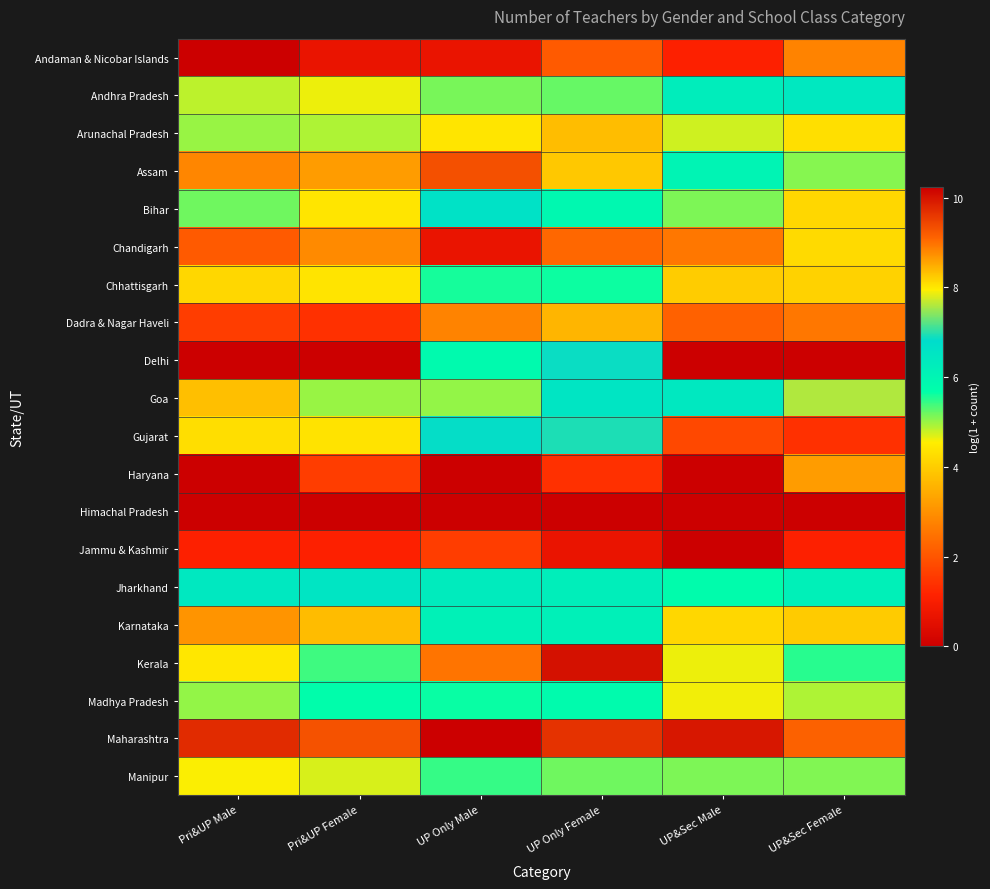

Reading left to right, what are all the values shown in this chart?

Andaman & Nicobar Islands: Pri&UP Male=0.0	Pri&UP Female=0.7	UP Only Male=0.7	UP Only Female=2.1	UP&Sec Male=1.1	UP&Sec Female=2.8
Andhra Pradesh: Pri&UP Male=4.8	Pri&UP Female=4.6	UP Only Male=5.1	UP Only Female=5.2	UP&Sec Male=6.3	UP&Sec Female=6.4
Arunachal Pradesh: Pri&UP Male=5.0	Pri&UP Female=4.9	UP Only Male=4.4	UP Only Female=3.7	UP&Sec Male=4.8	UP&Sec Female=4.3
Assam: Pri&UP Male=2.8	Pri&UP Female=3.2	UP Only Male=9.3	UP Only Female=8.3	UP&Sec Male=6.0	UP&Sec Female=5.1
Bihar: Pri&UP Male=5.2	Pri&UP Female=4.4	UP Only Male=6.6	UP Only Female=5.9	UP&Sec Male=5.1	UP&Sec Female=4.2
Chandigarh: Pri&UP Male=2.1	Pri&UP Female=2.9	UP Only Male=0.7	UP Only Female=2.3	UP&Sec Male=2.6	UP&Sec Female=4.2
Chhattisgarh: Pri&UP Male=4.2	Pri&UP Female=4.4	UP Only Male=5.6	UP Only Female=5.6	UP&Sec Male=4.0	UP&Sec Female=4.1
Dadra & Nagar Haveli: Pri&UP Male=1.6	Pri&UP Female=1.4	UP Only Male=2.8	UP Only Female=3.6	UP&Sec Male=2.2	UP&Sec Female=2.6
Delhi: Pri&UP Male=0.0	Pri&UP Female=0.0	UP Only Male=5.8	UP Only Female=6.9	UP&Sec Male=0.0	UP&Sec Female=0.0
Goa: Pri&UP Male=3.8	Pri&UP Female=5.0	UP Only Male=5.0	UP Only Female=6.5	UP&Sec Male=6.4	UP&Sec Female=7.6
Gujarat: Pri&UP Male=4.3	Pri&UP Female=4.4	UP Only Male=6.8	UP Only Female=6.9	UP&Sec Male=1.8	UP&Sec Female=1.4
Haryana: Pri&UP Male=0.0	Pri&UP Female=1.6	UP Only Male=0.0	UP Only Female=1.4	UP&Sec Male=0.0	UP&Sec Female=3.2
Himachal Pradesh: Pri&UP Male=0.0	Pri&UP Female=0.0	UP Only Male=0.0	UP Only Female=0.0	UP&Sec Male=0.0	UP&Sec Female=0.0
Jammu & Kashmir: Pri&UP Male=1.1	Pri&UP Female=1.1	UP Only Male=1.6	UP Only Female=0.7	UP&Sec Male=0.0	UP&Sec Female=1.1
Jharkhand: Pri&UP Male=6.4	Pri&UP Female=6.5	UP Only Male=6.3	UP Only Female=6.2	UP&Sec Male=5.8	UP&Sec Female=6.2
Karnataka: Pri&UP Male=8.7	Pri&UP Female=8.4	UP Only Male=6.1	UP Only Female=6.2	UP&Sec Male=4.2	UP&Sec Female=4.0
Kerala: Pri&UP Male=4.4	Pri&UP Female=5.4	UP Only Male=9.0	UP Only Female=10.0	UP&Sec Male=4.6	UP&Sec Female=5.5
Madhya Pradesh: Pri&UP Male=5.0	Pri&UP Female=5.7	UP Only Male=5.7	UP Only Female=5.8	UP&Sec Male=4.6	UP&Sec Female=4.9
Maharashtra: Pri&UP Male=9.7	Pri&UP Female=9.3	UP Only Male=10.2	UP Only Female=9.7	UP&Sec Male=10.0	UP&Sec Female=9.1
Manipur: Pri&UP Male=4.6	Pri&UP Female=4.7	UP Only Male=5.4	UP Only Female=5.2	UP&Sec Male=5.1	UP&Sec Female=5.1